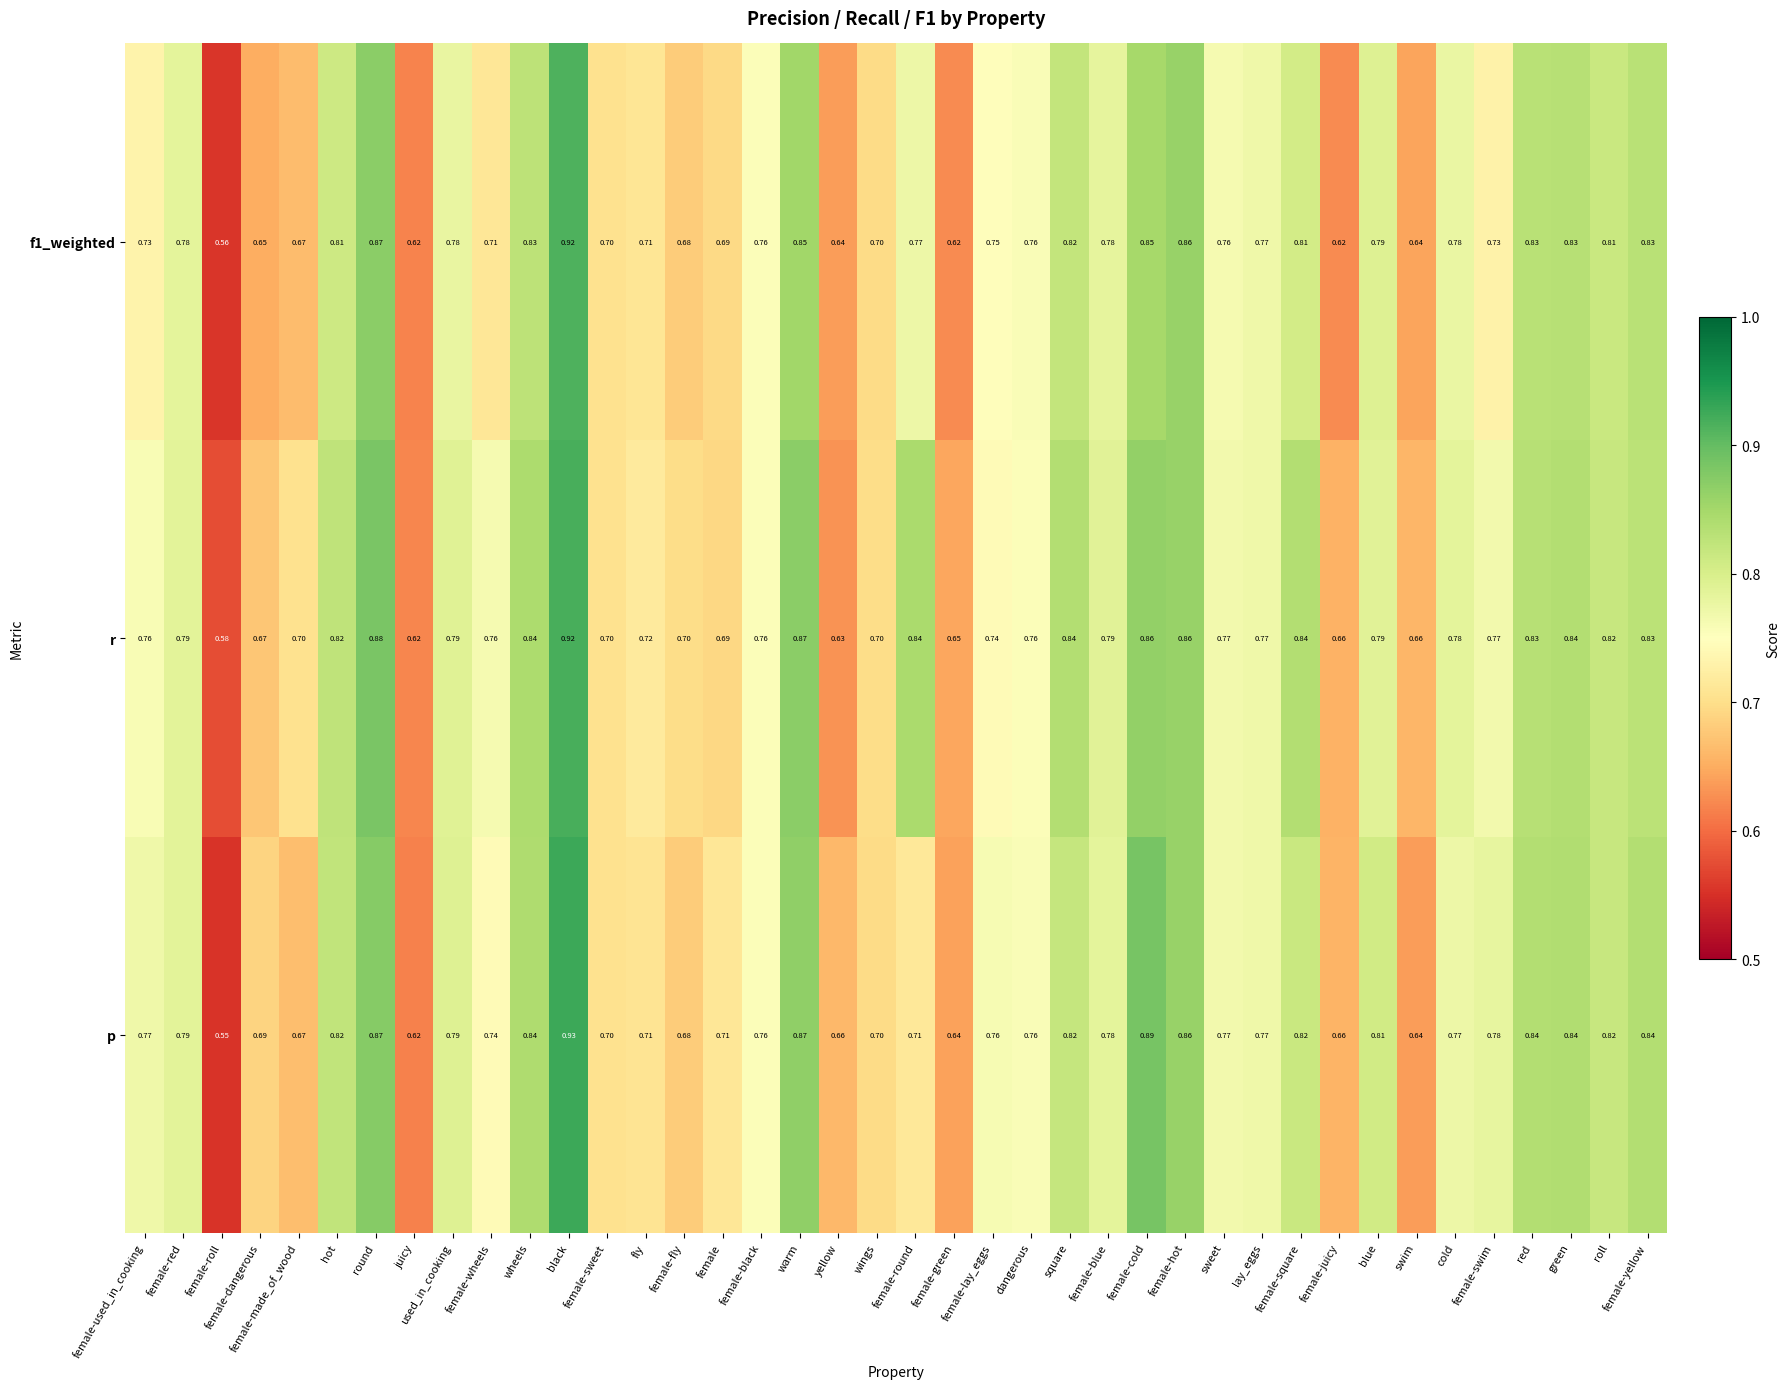

Where is p nearest to the value 0?

female-roll